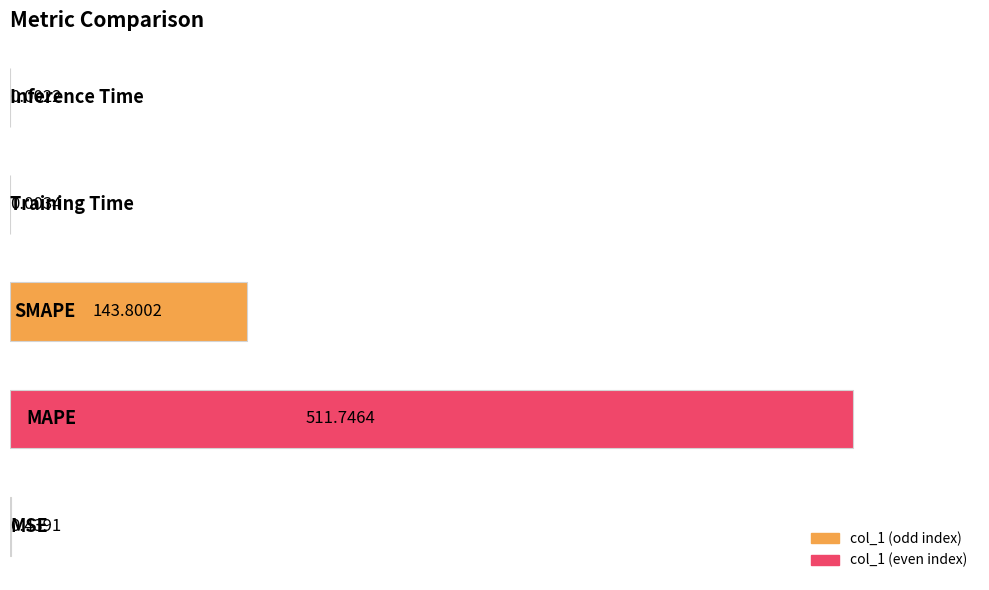

What is the sum of all values?

656.0